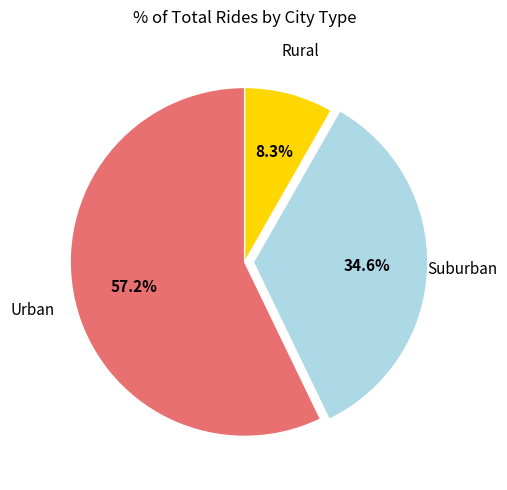

Is there any slice that represents more than half of the pie?

Yes